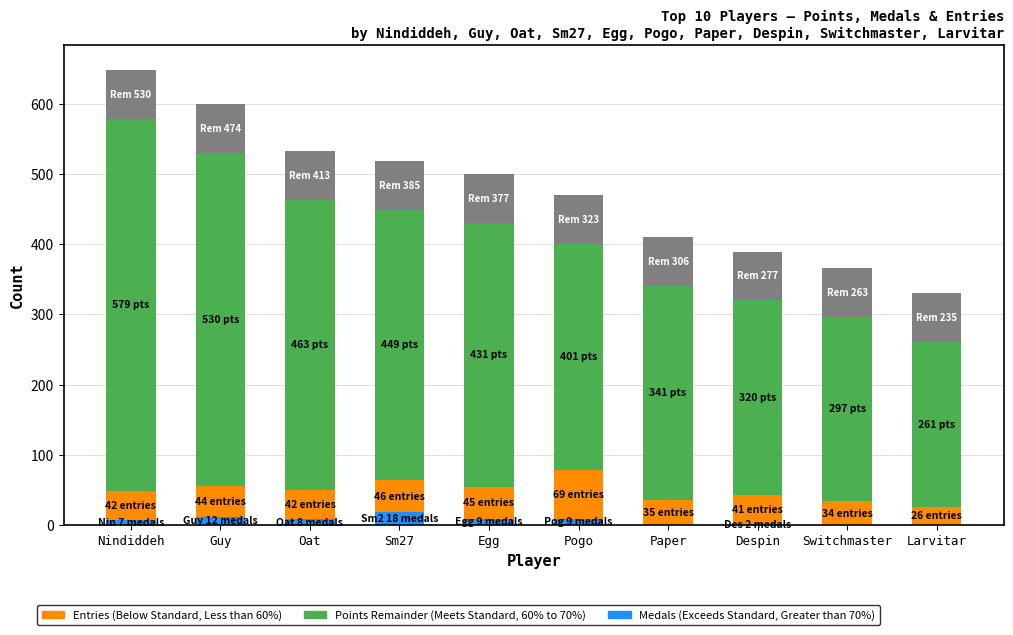

The value of Points Remainder (Meets Standard) at Sm27 is 385. True or false?

True